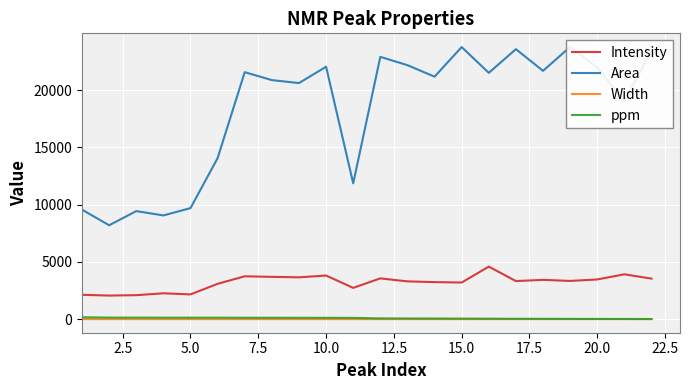

True or false: Intensity and ppm cross at least once.

False